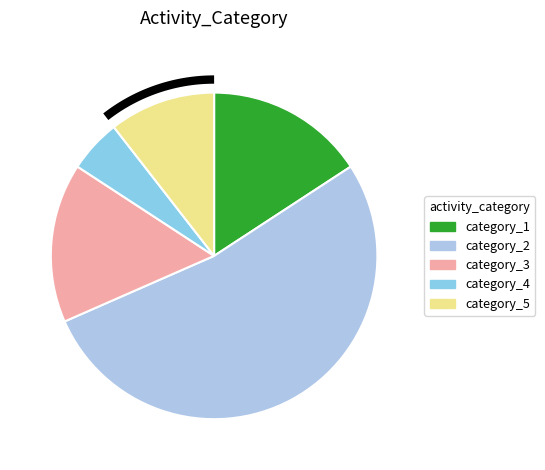

What is the ratio of the value at 3 to the value at 4?

3.0